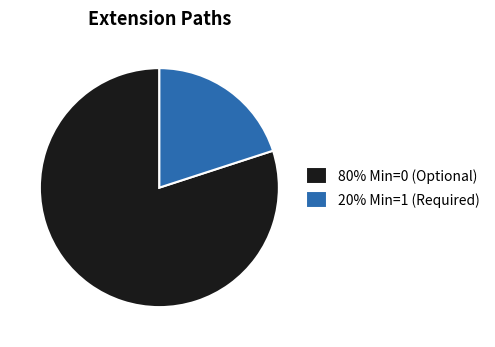

Between 80% Min=0 (Optional) and 20% Min=1 (Required), which is larger?

80% Min=0 (Optional)